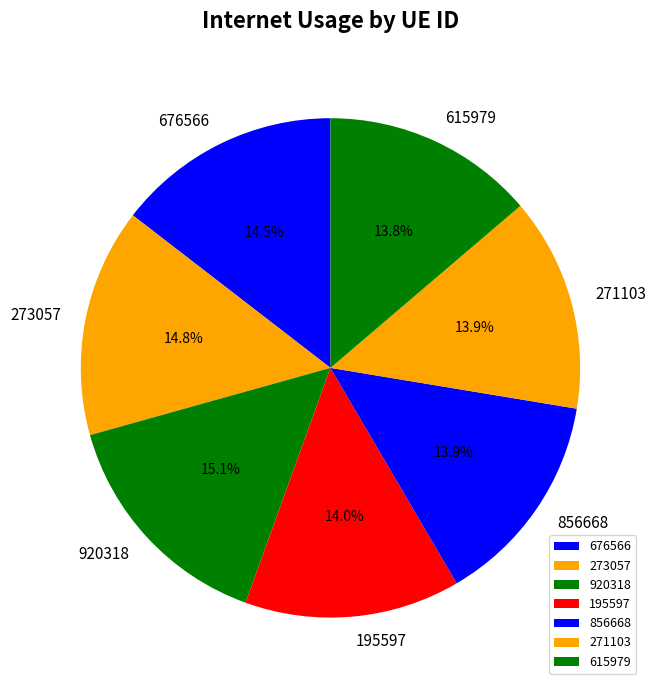

Do 273057 and 676566 together represent more than half of the pie?

No